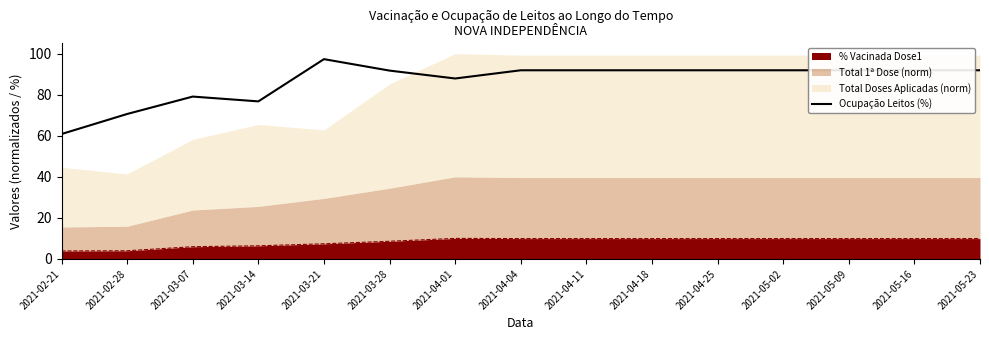

At which category does the data reach its first local peak?

2021-03-07